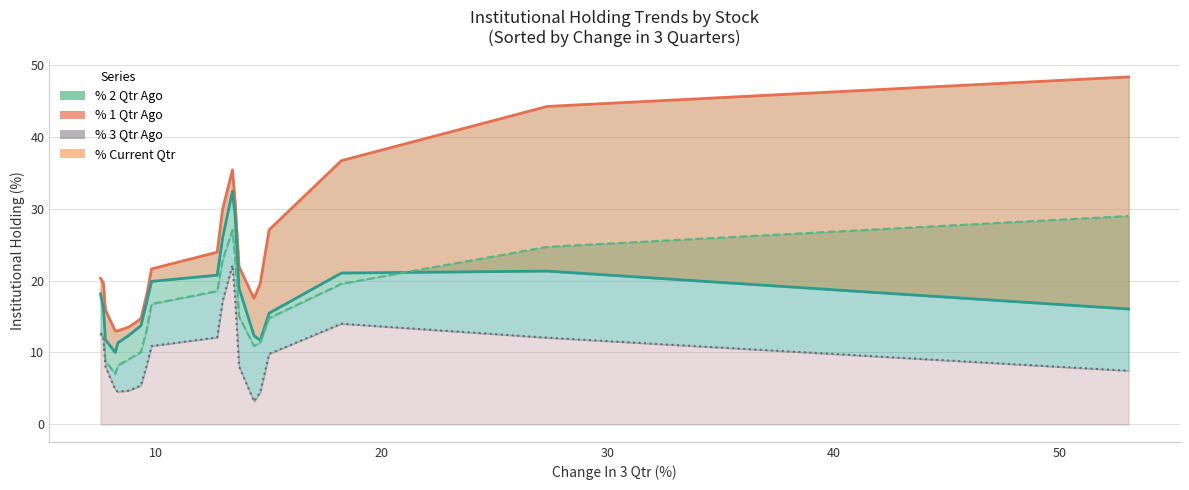

At how many categories does at least one series exceed 21?

10